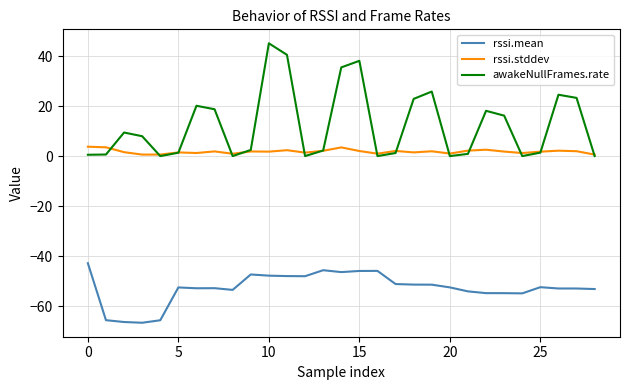

Which series has the largest total across all categories?

awakeNullFrames.rate